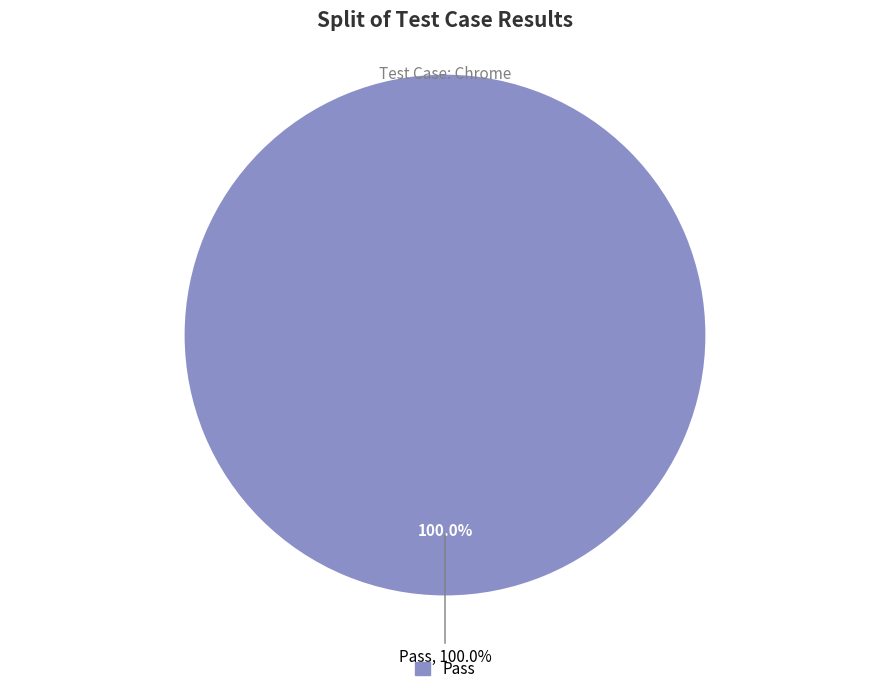

The Pass slice represents 100% of the pie. True or false?

True